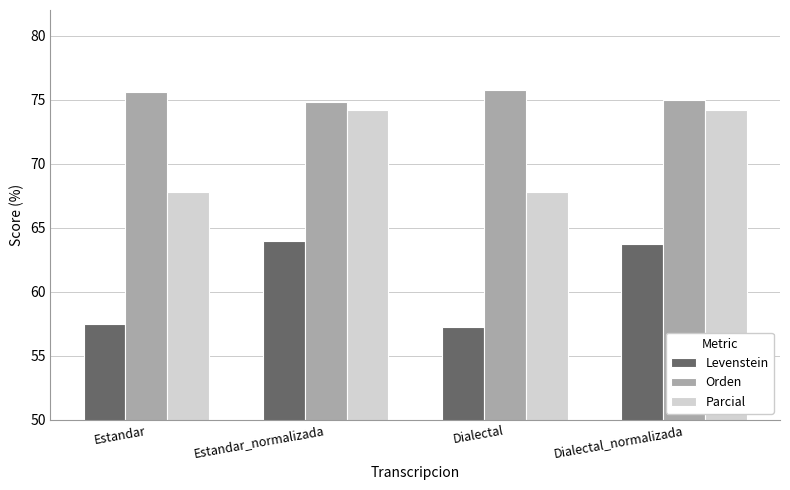

What is the difference between the highest and lowest values at Estandar?

18.2